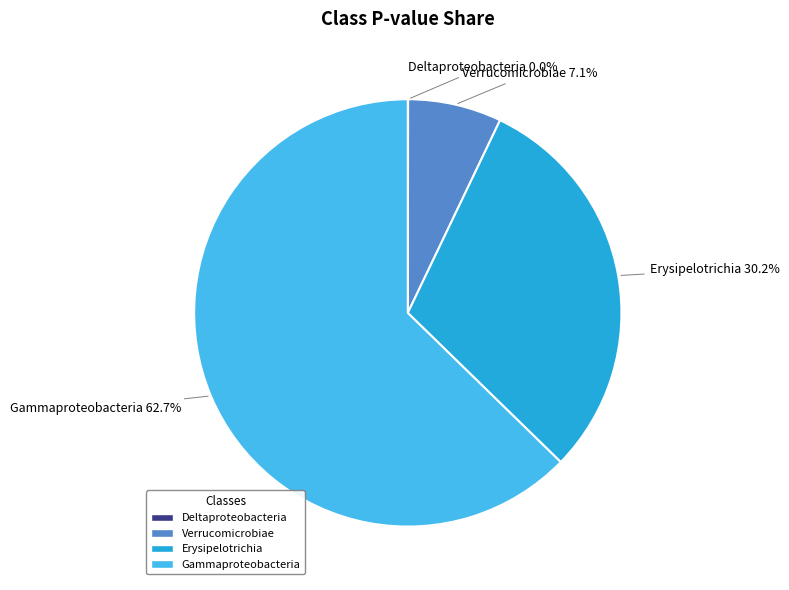

What percentage is NOT represented by Gammaproteobacteria?

37.3%